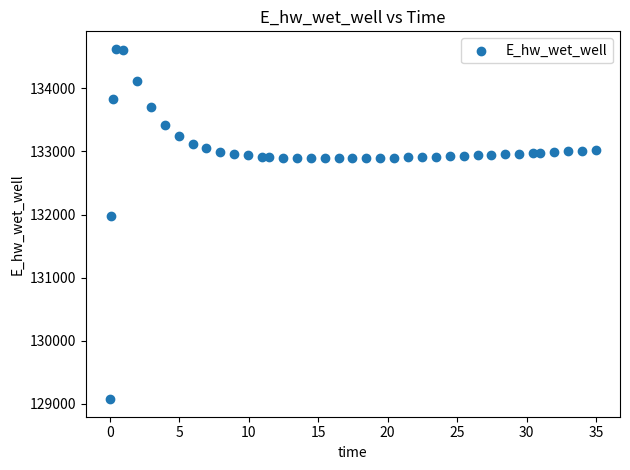

What is the range of X values (max minus min)?

34.9